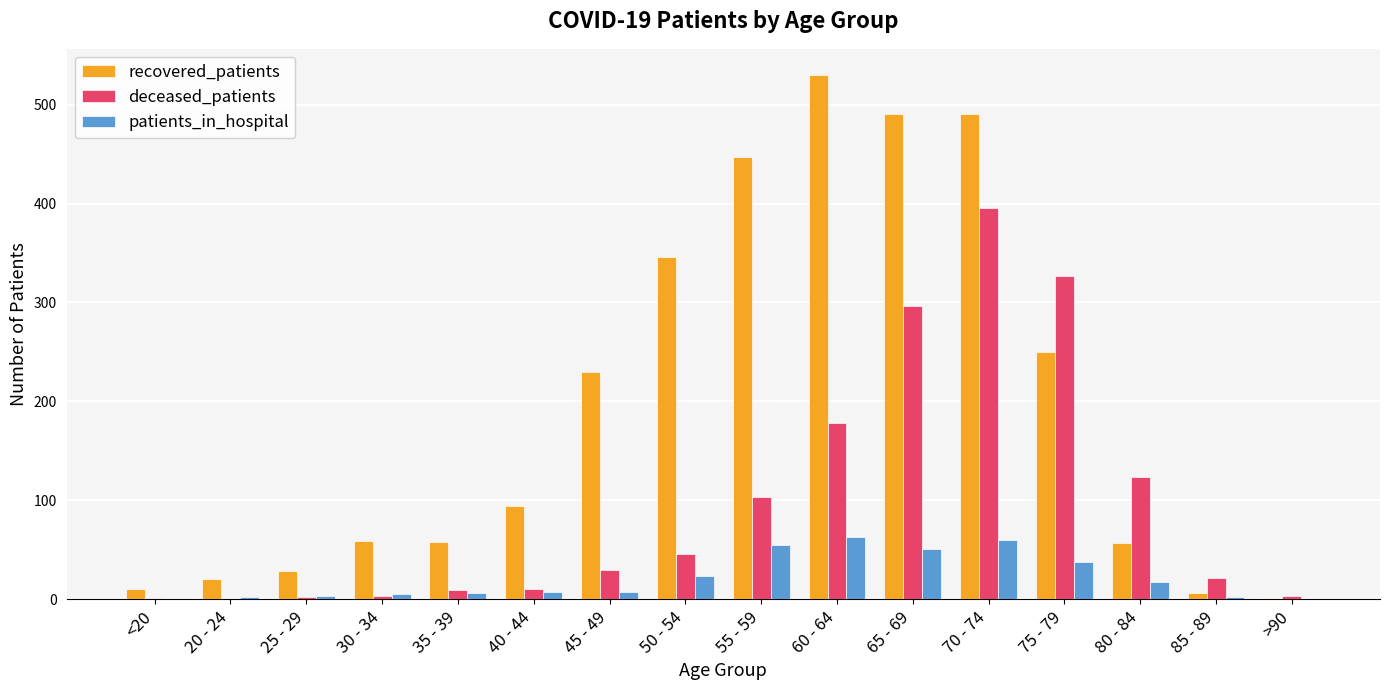

What is the greatest value displayed?

530